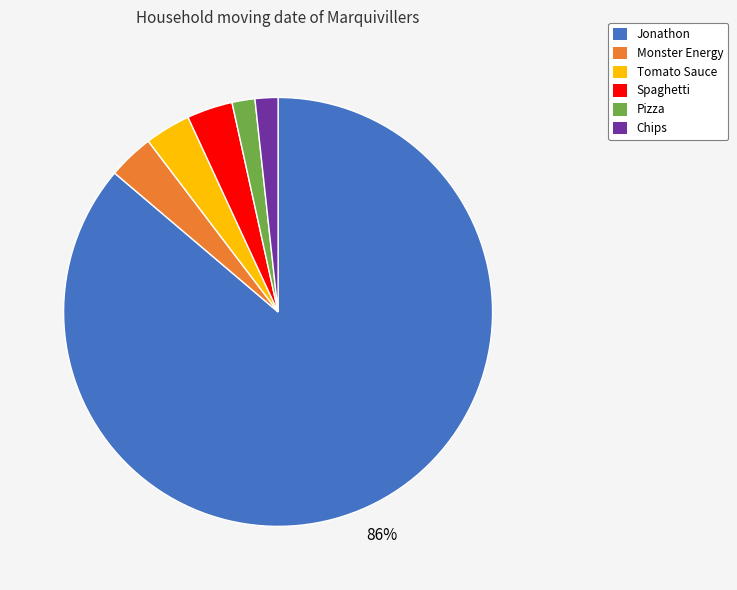

Combined, do Spaghetti and Pizza account for over 50%?

No